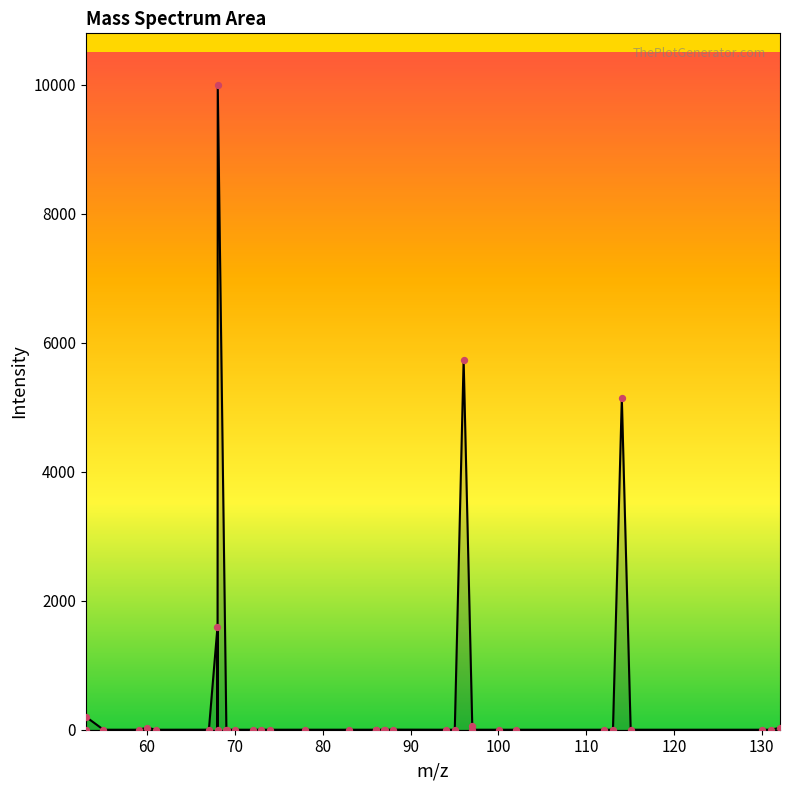

What is the difference between the maximum and minimum values?

10000.0